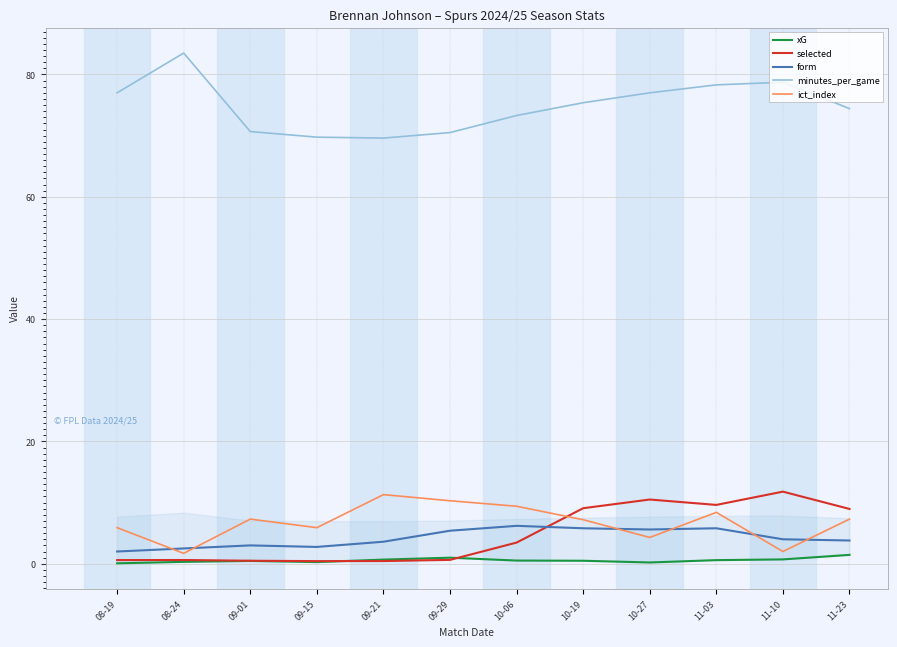

Is it true that minutes_per_game equals 77.0 at 08-19?

True